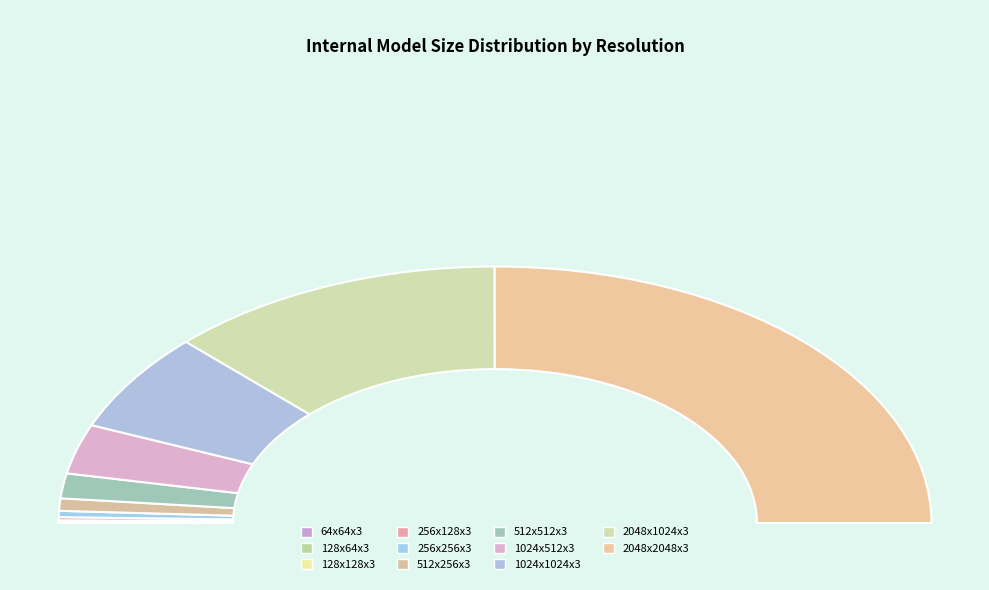

Count the number of slices in the pie.

11